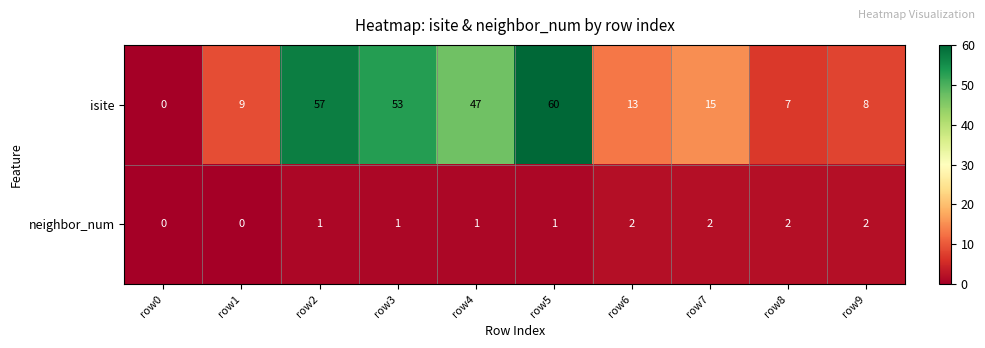

What is the sum of the isite values at row0 and row8?

7